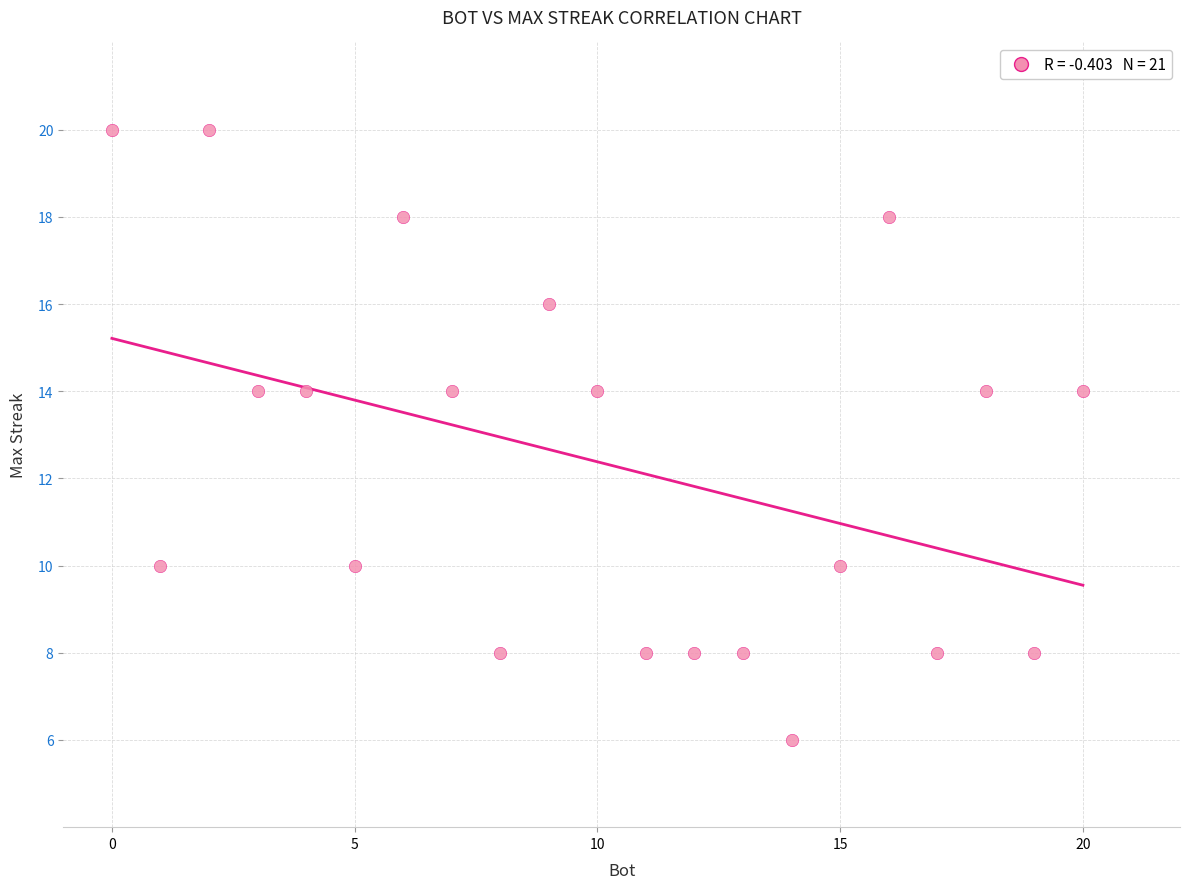

What is the range of Y values (max minus min)?

14